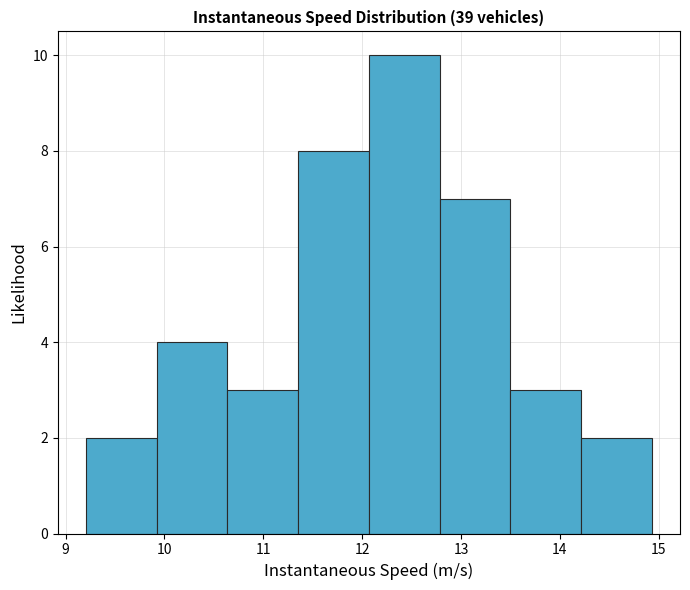

Reading left to right, list every bar in this chart as the range it spans on the x-axis followed by its height. Neither the bar edges nor the heights are printed on the chart, so give them approximately, as read against the axes.

9.2 to 9.9: 2
9.9 to 10.6: 4
10.6 to 11.4: 3
11.4 to 12.1: 8
12.1 to 12.8: 10
12.8 to 13.5: 7
13.5 to 14.2: 3
14.2 to 14.9: 2